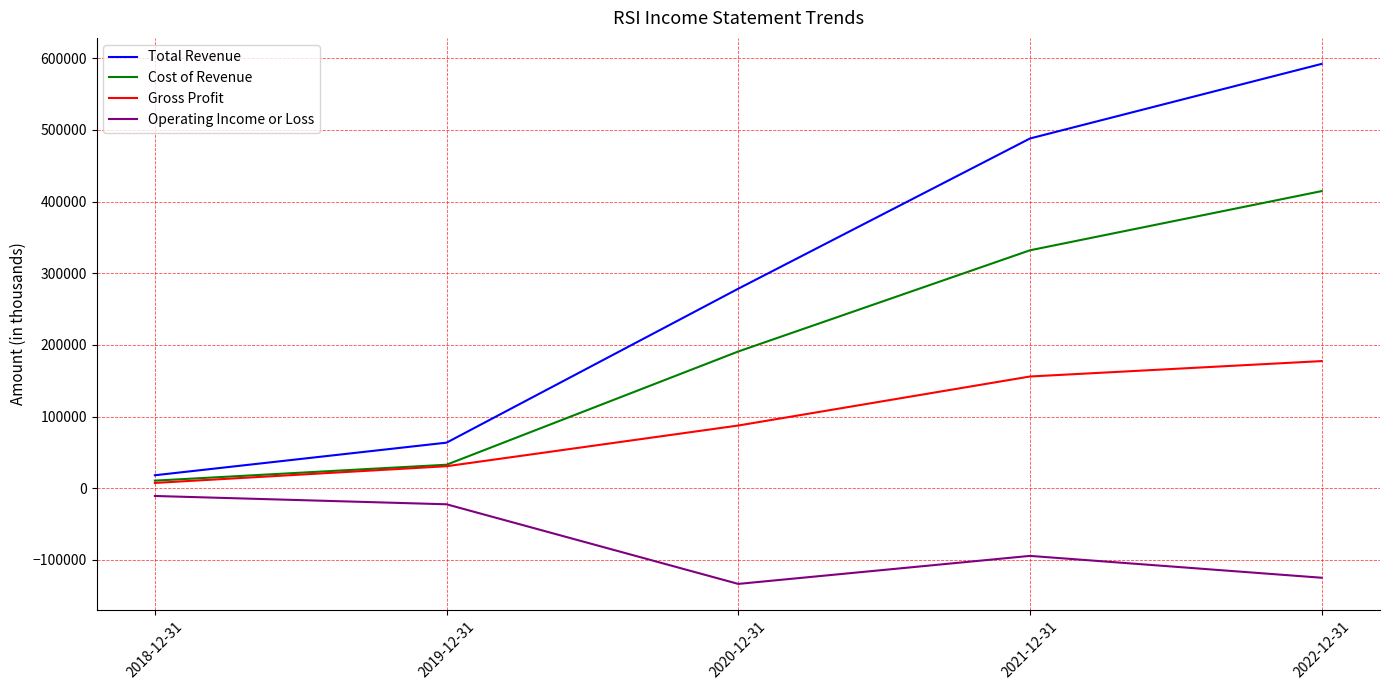

At how many categories does at least one series exceed 464813?

2